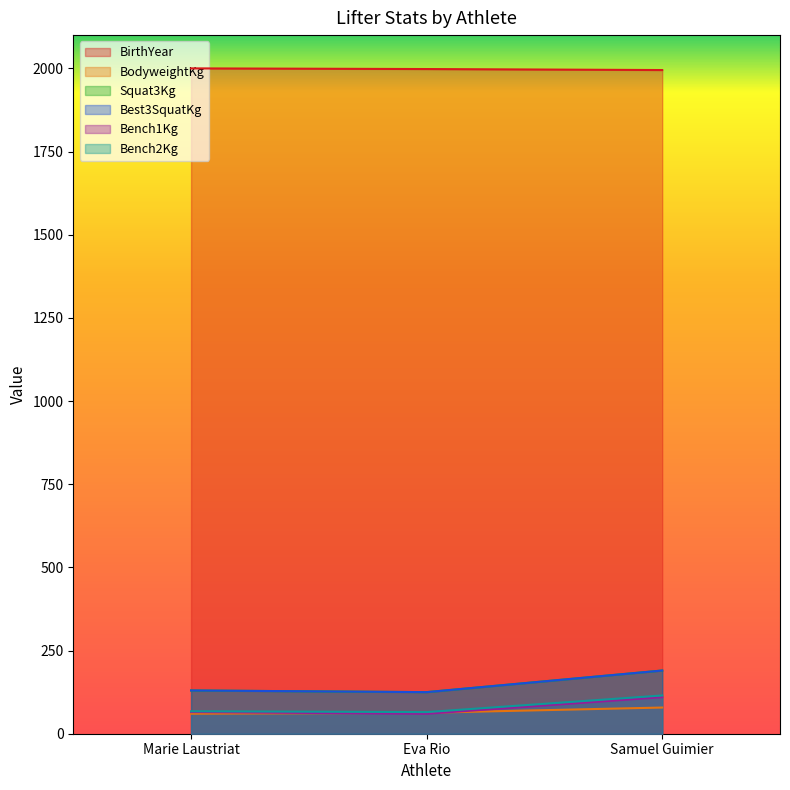

What is the difference between the maximum and minimum values in the Best3SquatKg series?

65.0